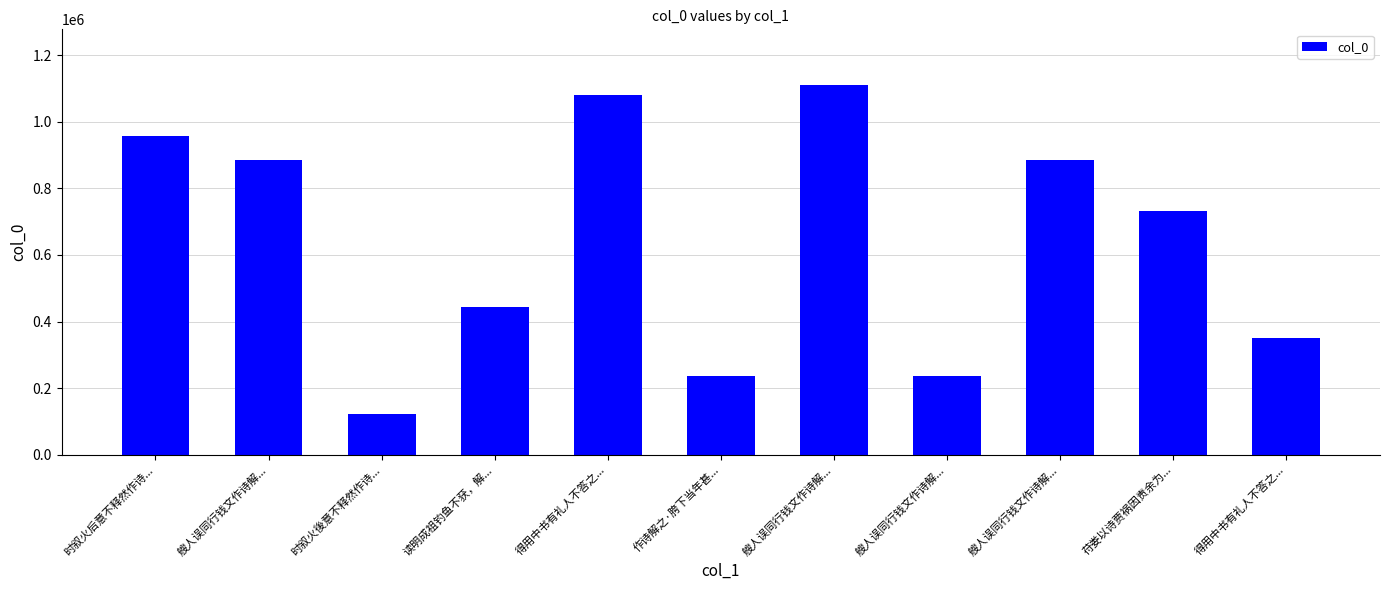

What is the label of the 2nd bar from the left?

艘人误同行钱文作诗解...